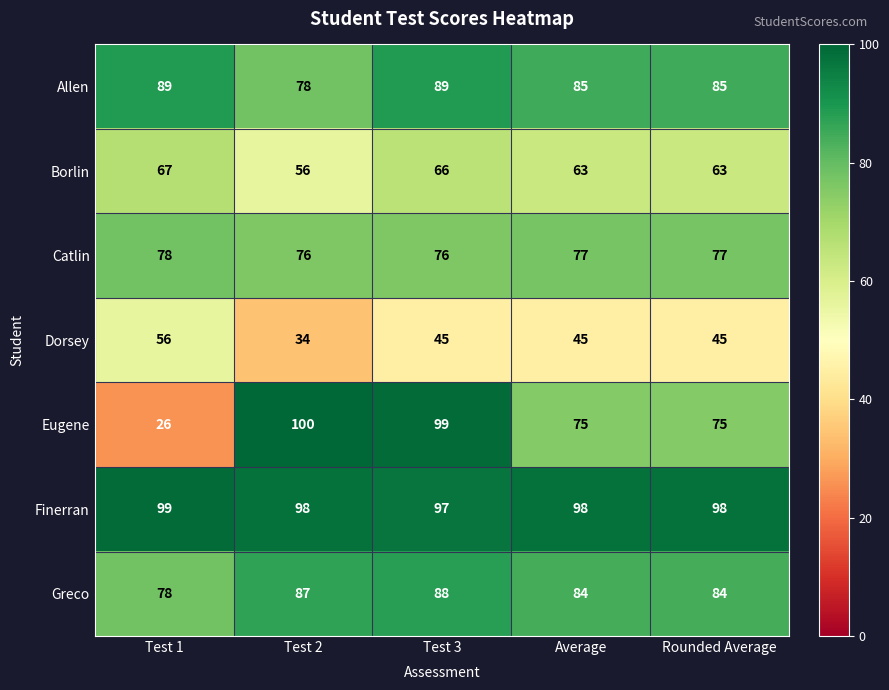

What is the difference between the second highest and minimum values in the Borlin series?

10